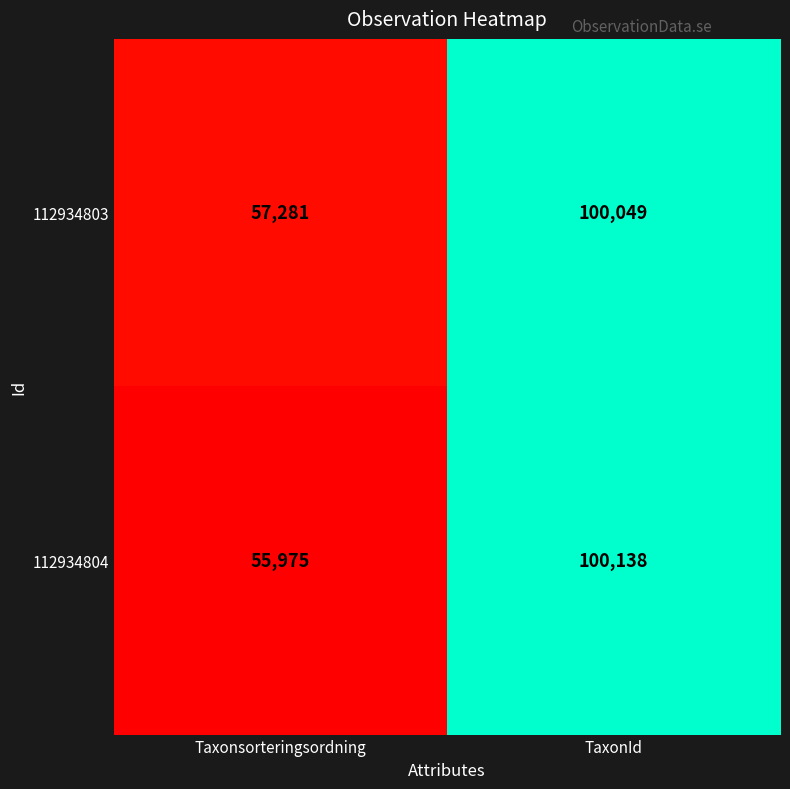

Between Taxonsorteringsordning and TaxonId, which series saw the biggest shift?

112934804